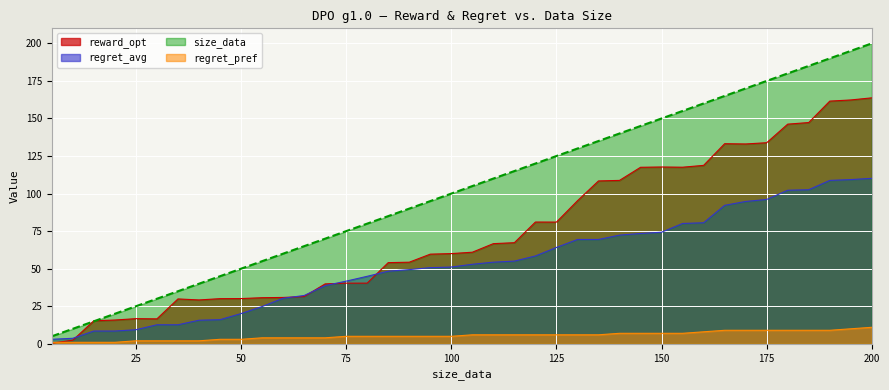

What are all the series names shown in the legend?

reward_opt, regret_avg, size_data, regret_pref